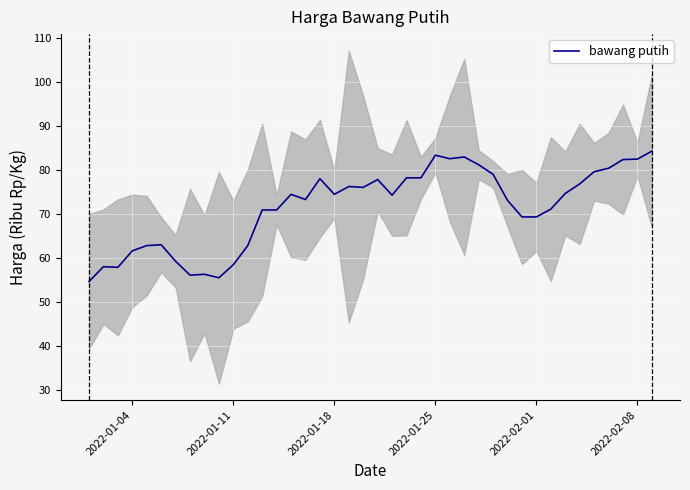

True or false: the data has more than 1 interior local peaks.

True